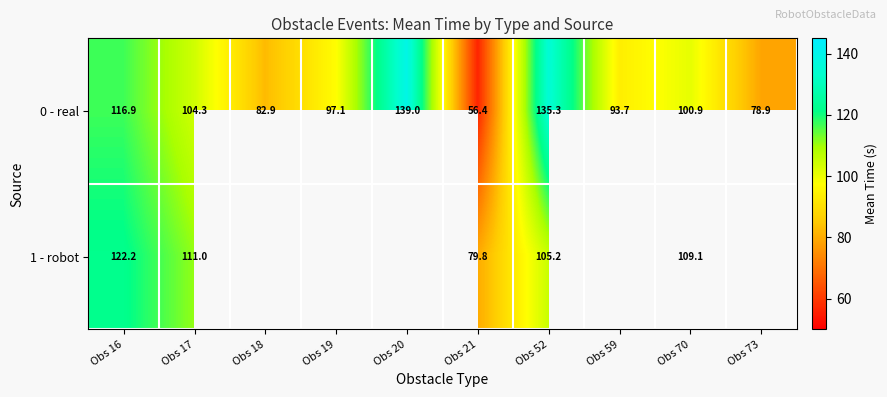

Is it true that 1 - robot equals 111.0 at Obs 17?

True